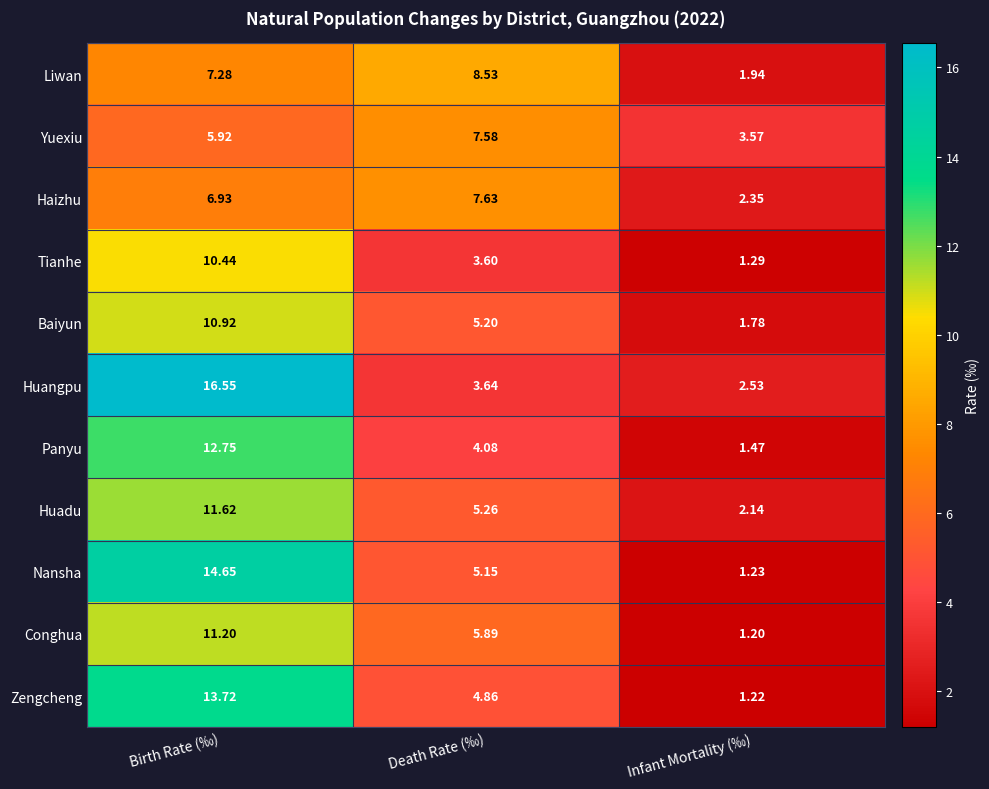

How many categories are shown in the chart?

3